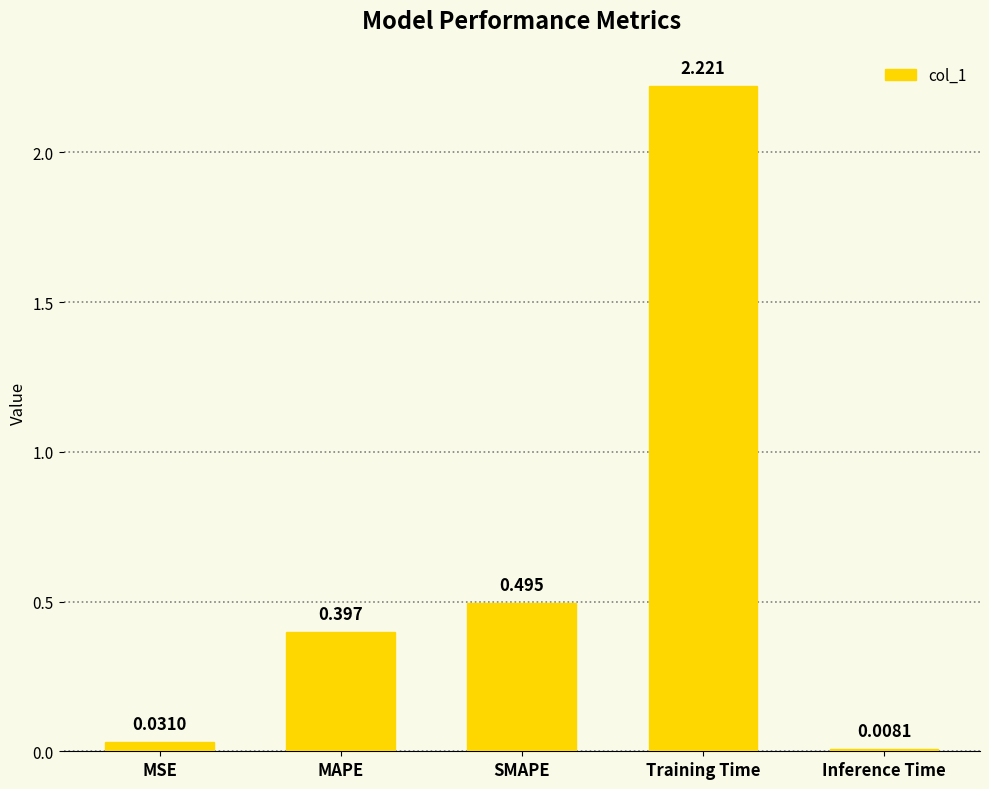

What is the label of the 5th bar from the left?

Inference Time